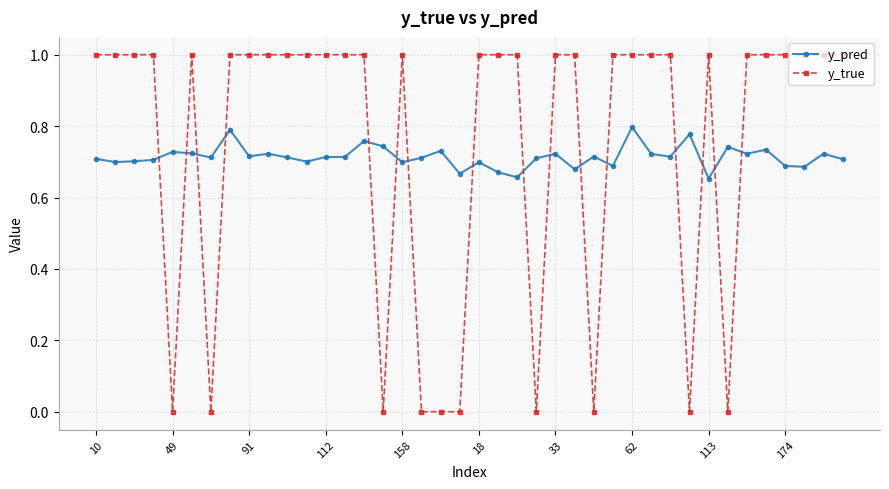

Does the chart display data point markers on the line(s)?

Yes